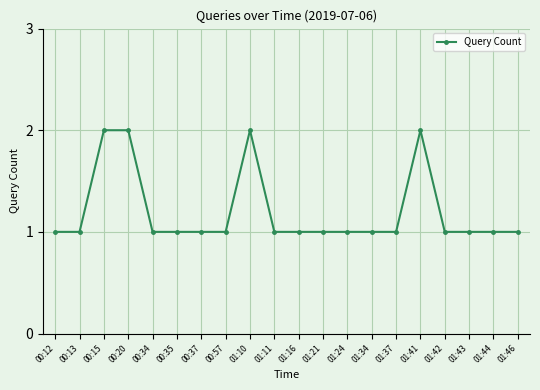

Reading left to right, what are all the values shown in this chart?

00:12=1	00:13=1	00:15=2	00:20=2	00:34=1	00:35=1	00:37=1	00:57=1	01:10=2	01:11=1	01:16=1	01:21=1	01:24=1	01:34=1	01:37=1	01:41=2	01:42=1	01:43=1	01:44=1	01:46=1